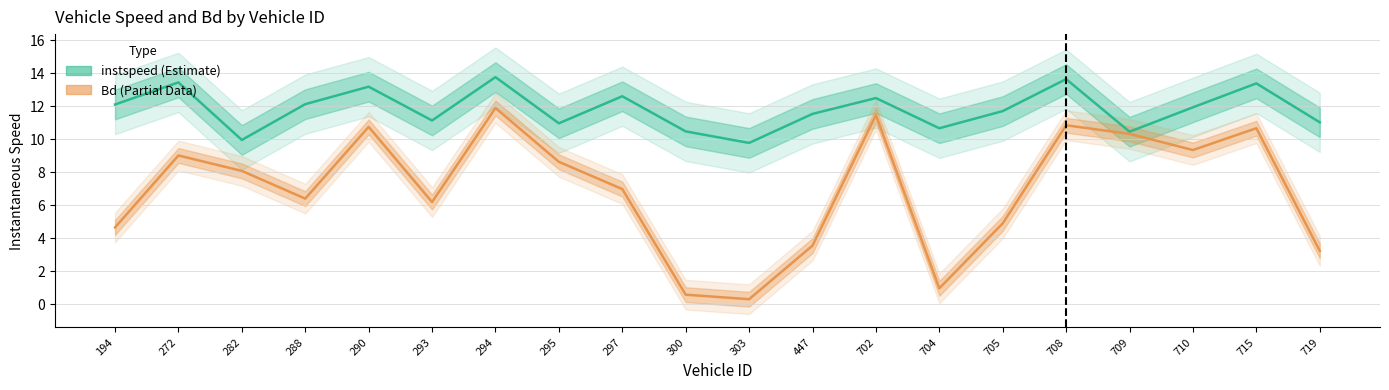

Count the number of categories in the chart.

20